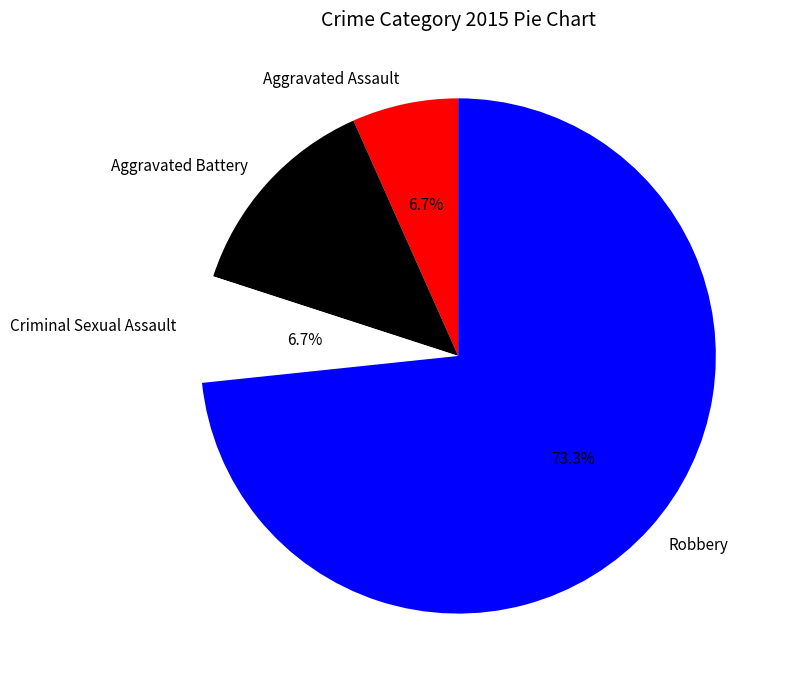

Is it true that Criminal Sexual Assault is 12% of the pie?

False